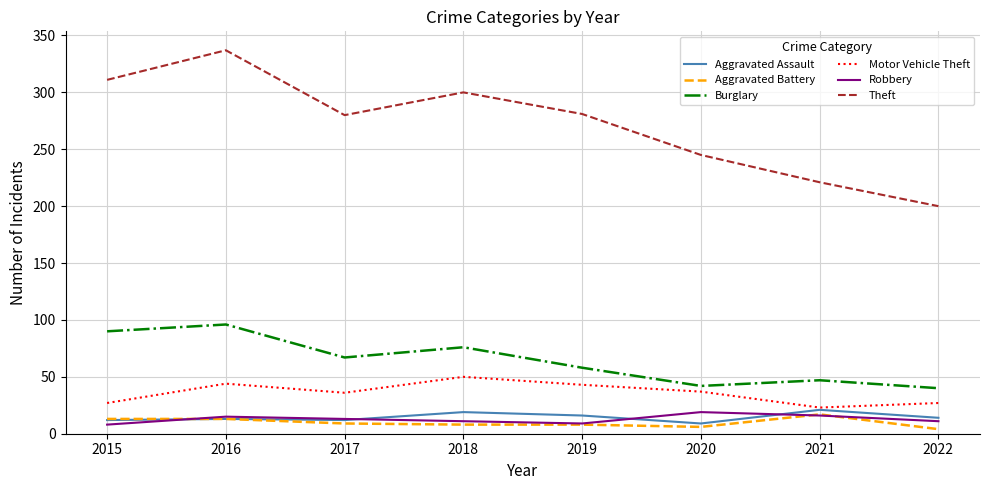

At which category is the sum across all series the highest?

2016